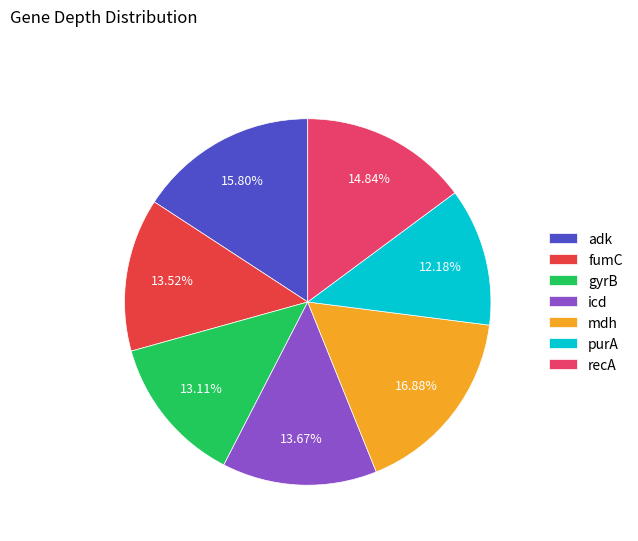

Approximately how many times larger is the value at purA compared to fumC?

0.9